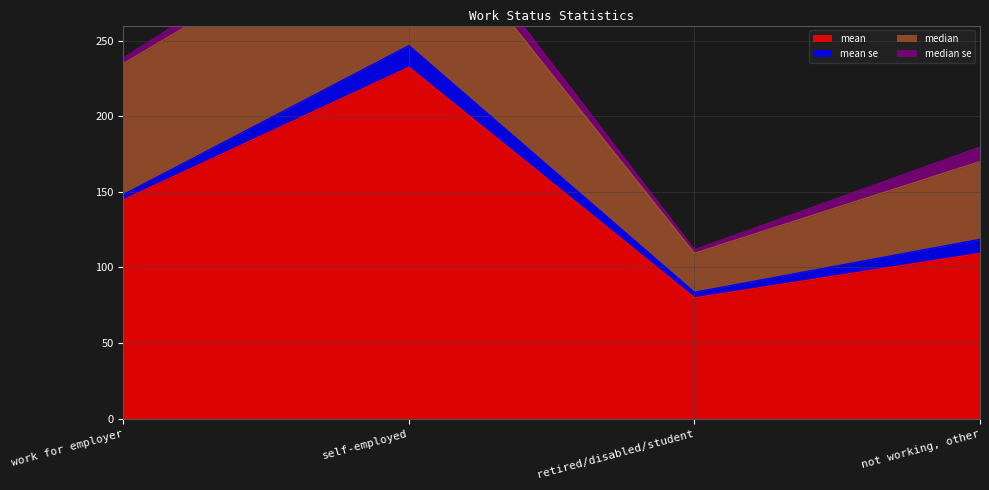

What is the average value of the median series?

65.8